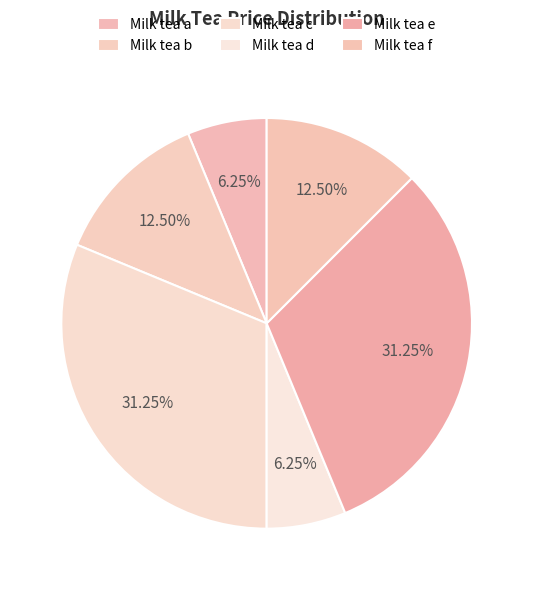

To the nearest percent, what is the combined percentage of Milk tea c and Milk tea b?

44%